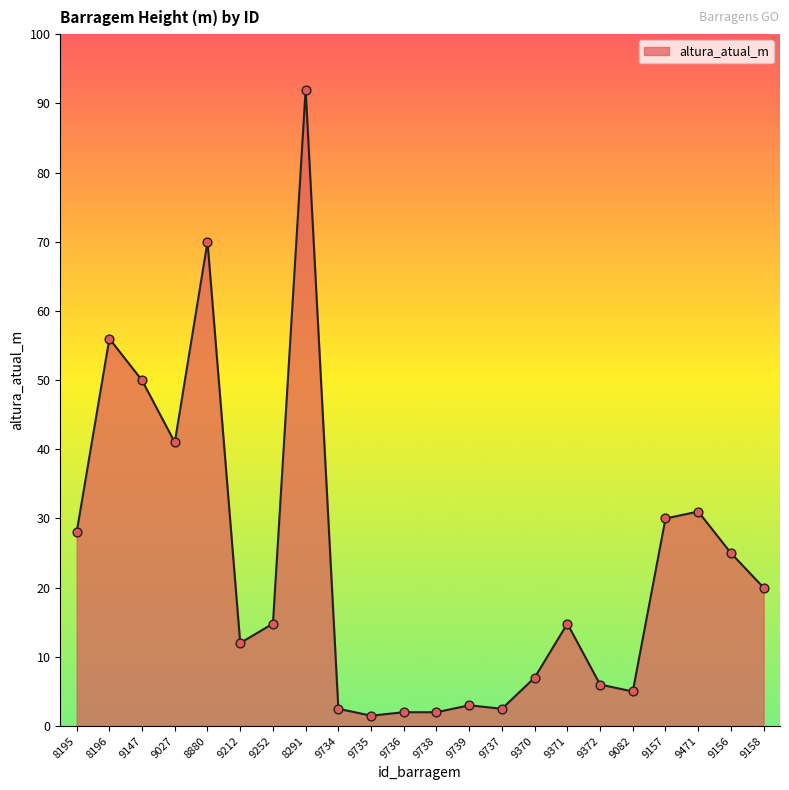

What is the change in value from 9471 to 9156?

-6.0